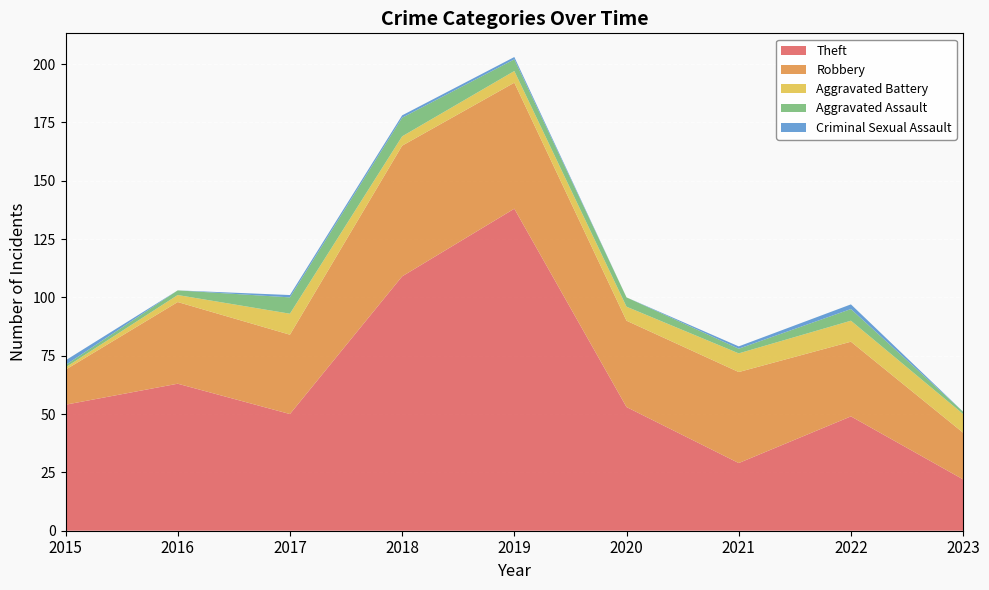

Reading left to right, what are all the values shown in this chart?

Theft: 54	63	50	109	138	53	29	49	22
Robbery: 15	35	34	56	54	37	39	32	20
Aggravated Battery: 1	3	9	4	5	6	8	9	8
Aggravated Assault: 1	2	7	8	5	4	2	5	1
Criminal Sexual Assault: 2	0	1	1	1	0	1	2	0